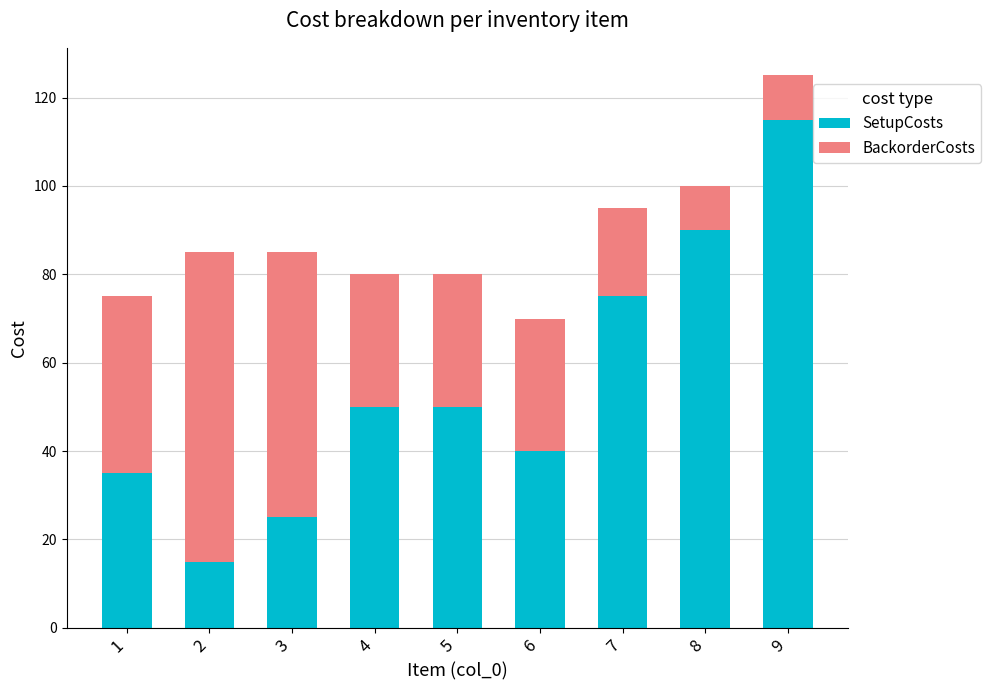

What is the difference between the maximum and minimum values in the SetupCosts series?

100